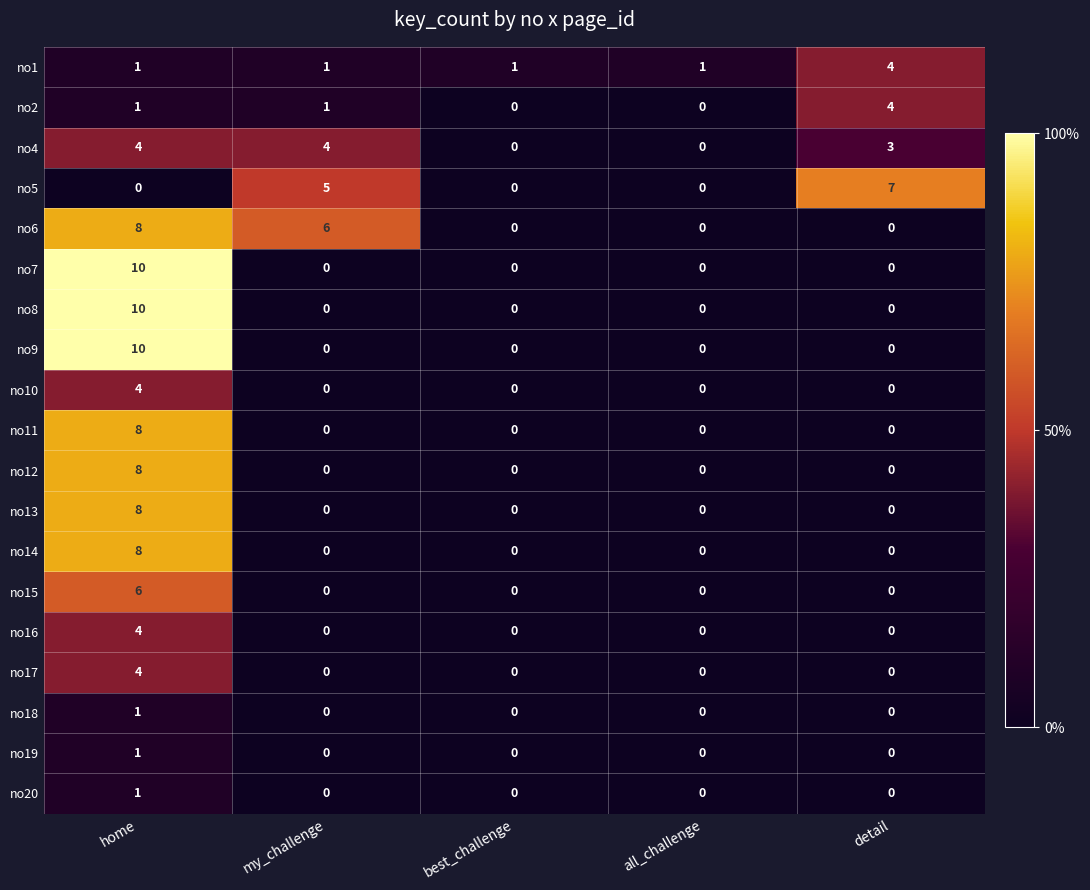

The value of no4 at detail is 1. True or false?

False